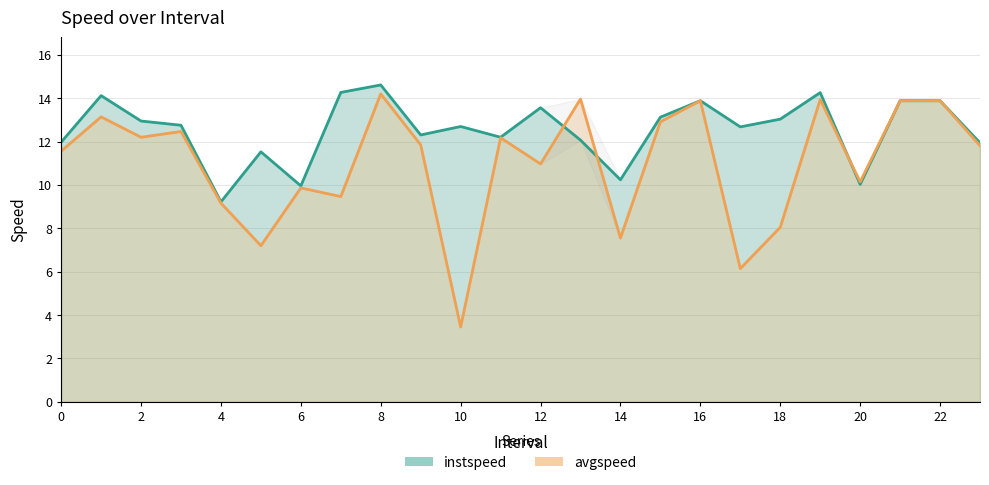

How many lines are shown in the chart?

2